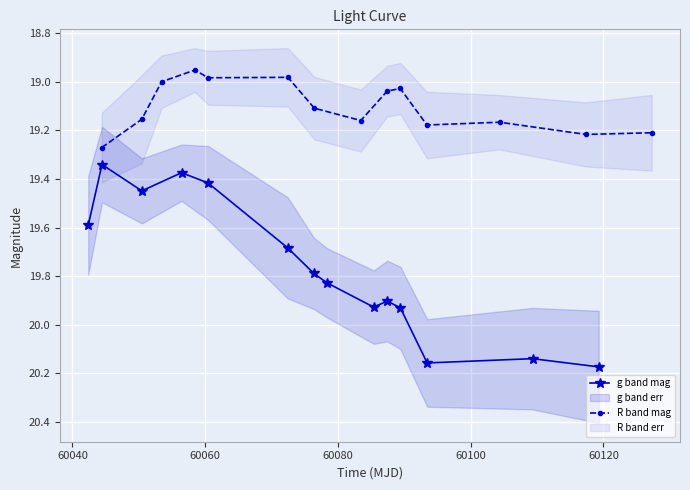

What is the difference between the maximum and second lowest values in the g band mag series?

0.8